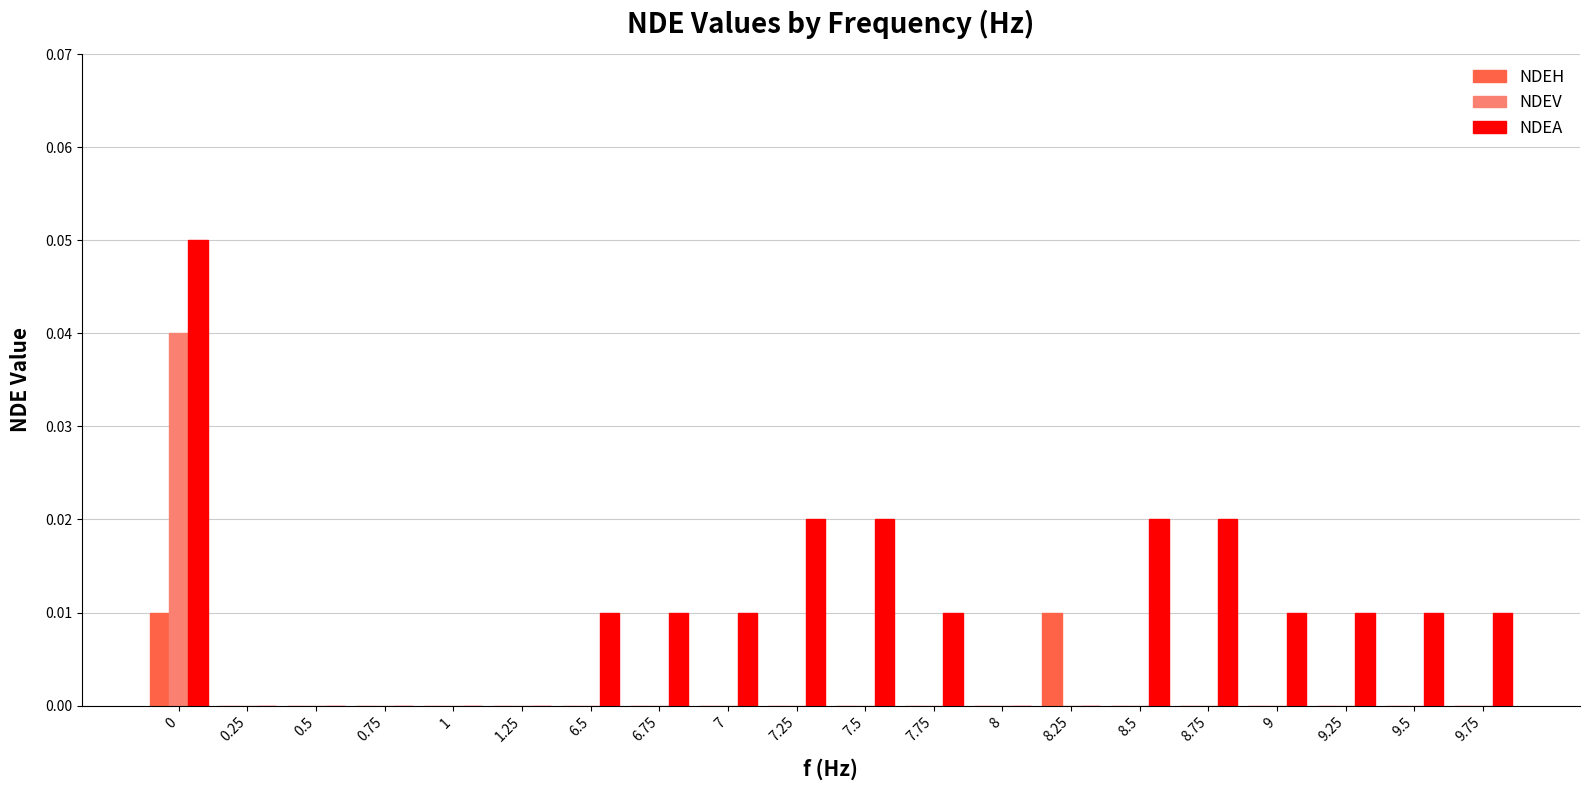

Are the bars grouped side by side (vs. stacked)?

Yes